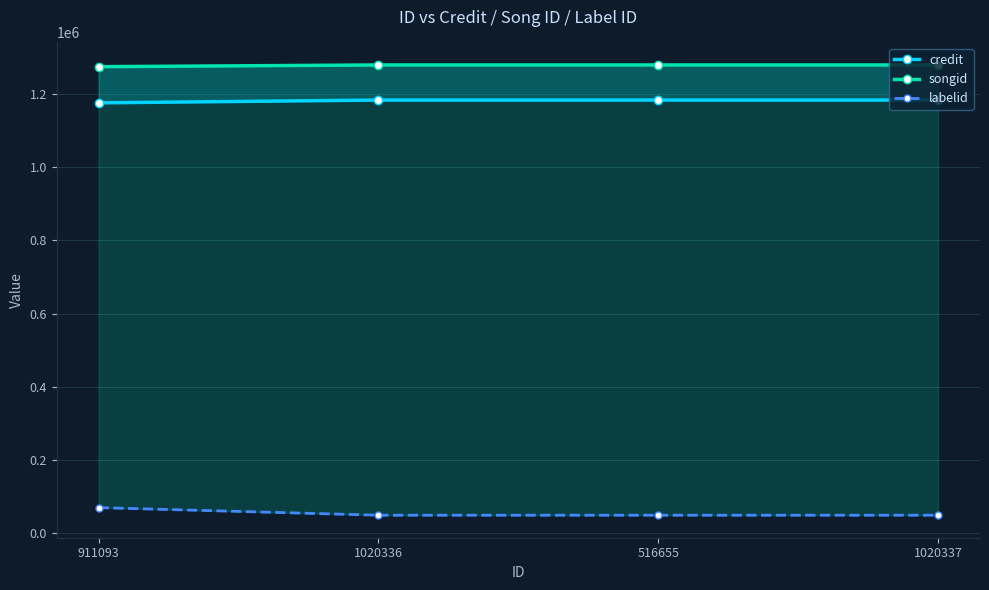

Which series has the largest total across all categories?

songid